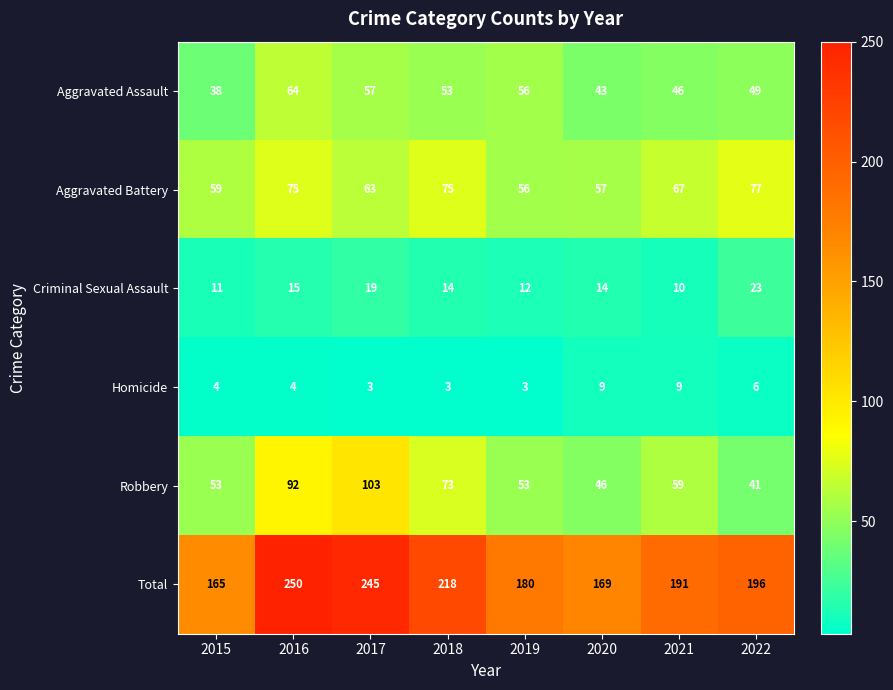

Between 2017 and 2021, which series saw the biggest shift?

Total